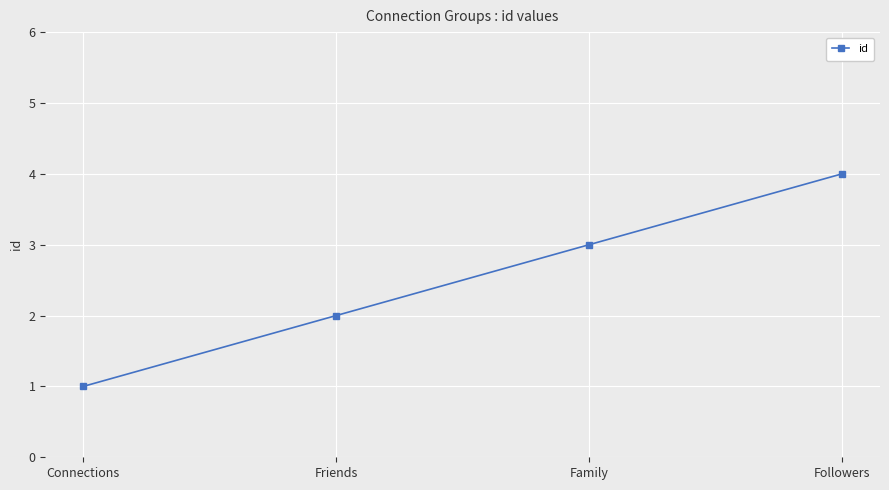

Which category has the highest value across all series?

Followers